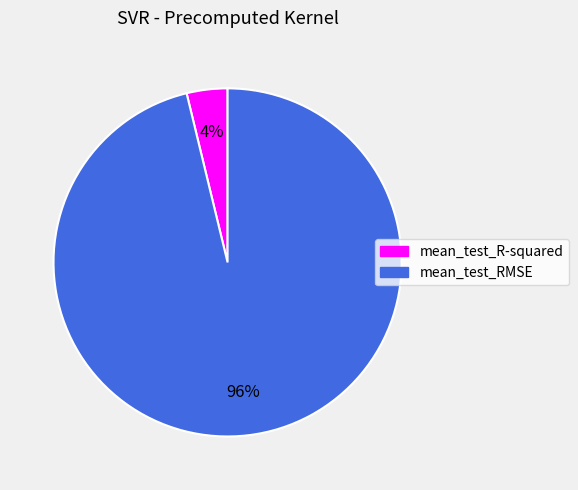

Does mean_test_RMSE represent more than half of the total?

Yes